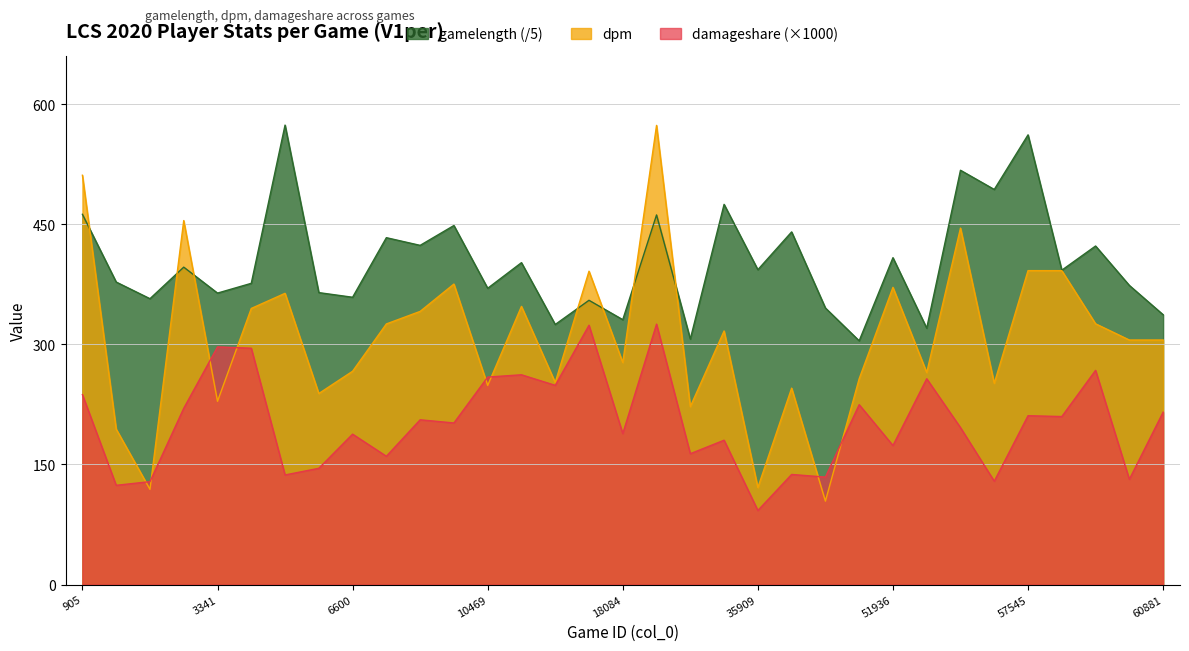

True or false: damageshare and dpm cross at least once.

True